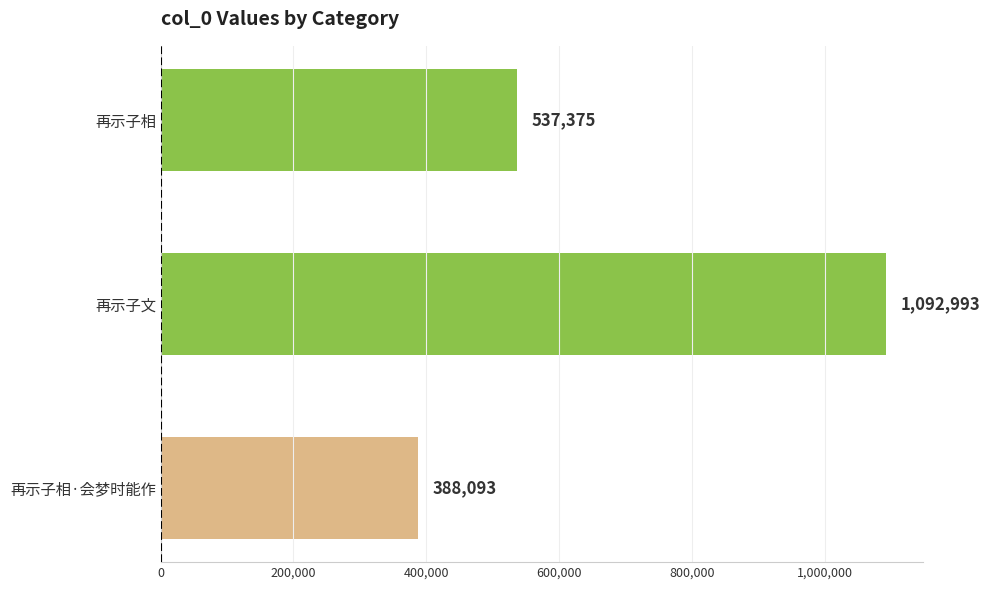

Which label corresponds to the largest value in the chart?

再示子文